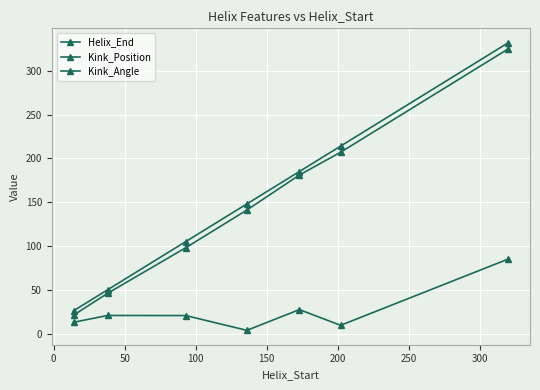

What is the difference between the maximum and minimum values in the Helix_End series?

306.0